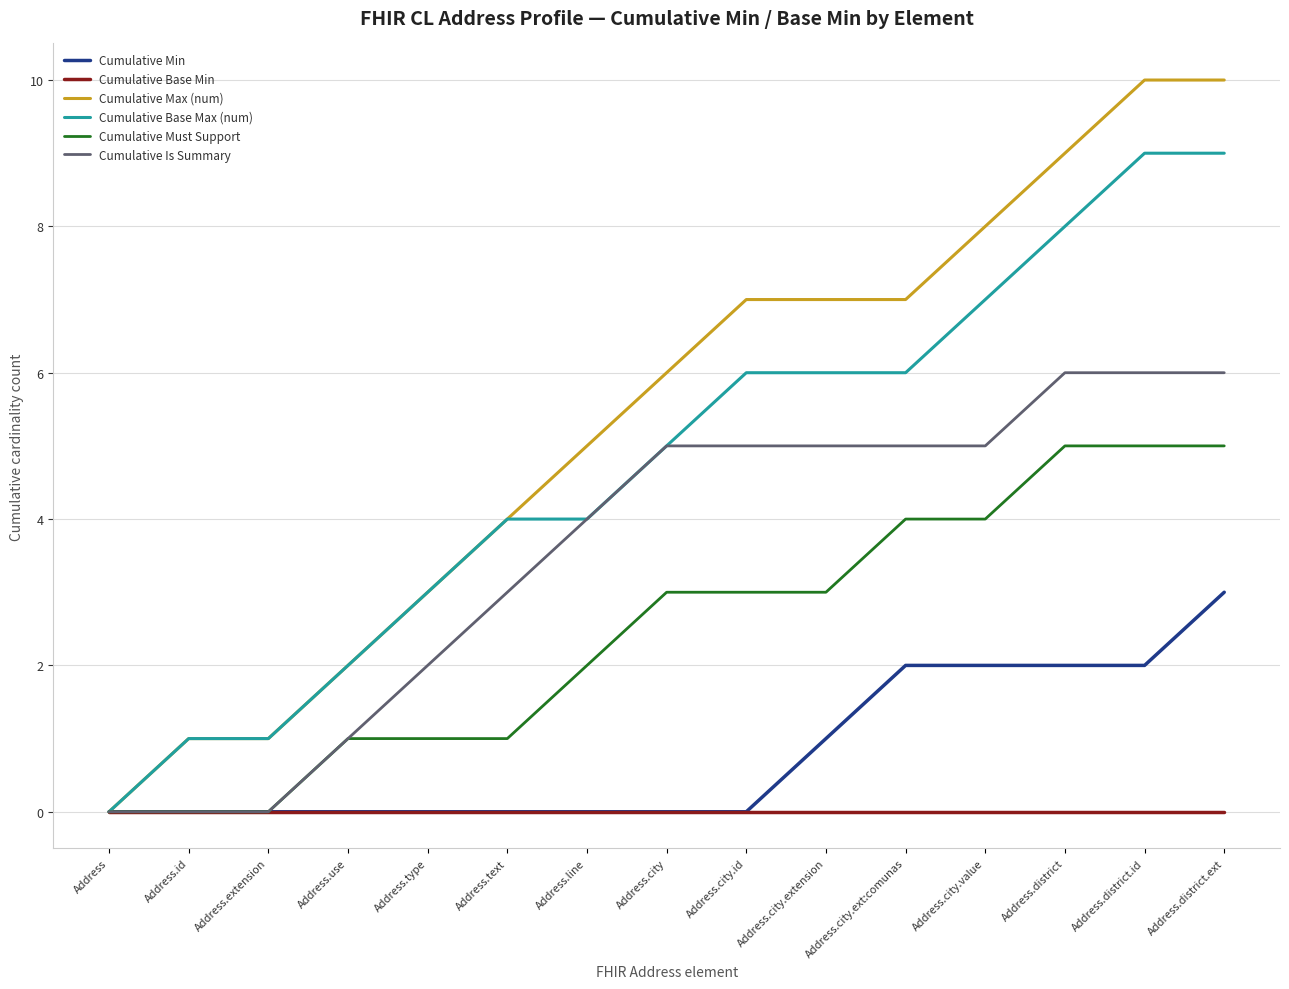

The Cumulative Base Min series shows 0 at Address.extension. True or false?

True